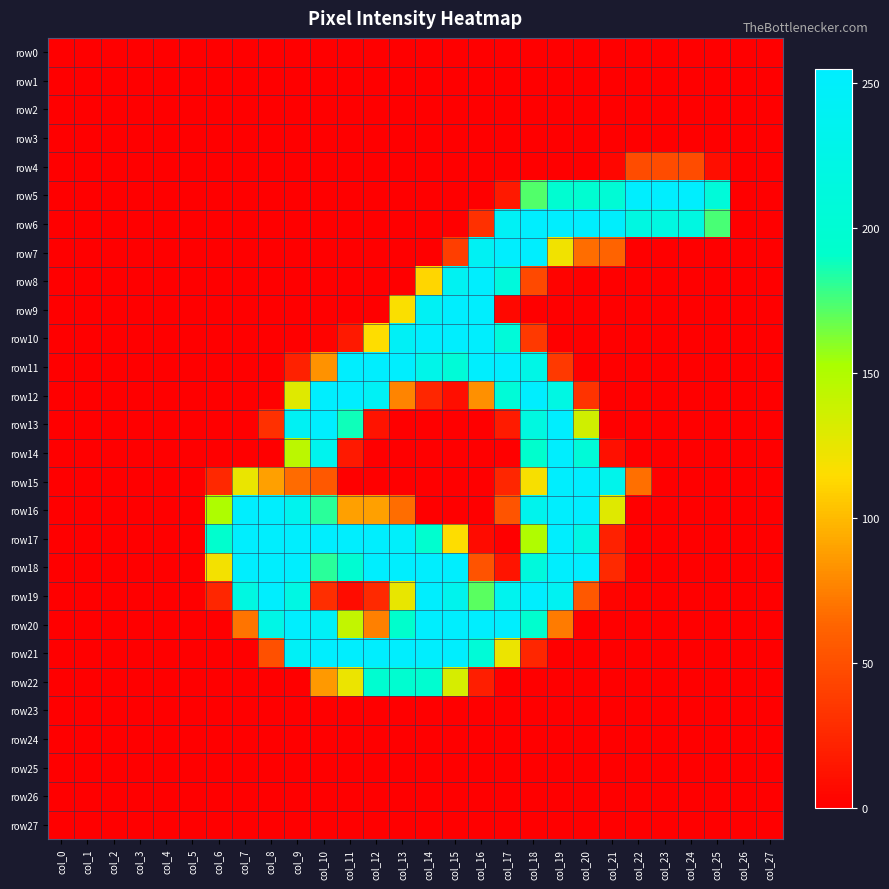

Which series has the widest spread of values?

row12